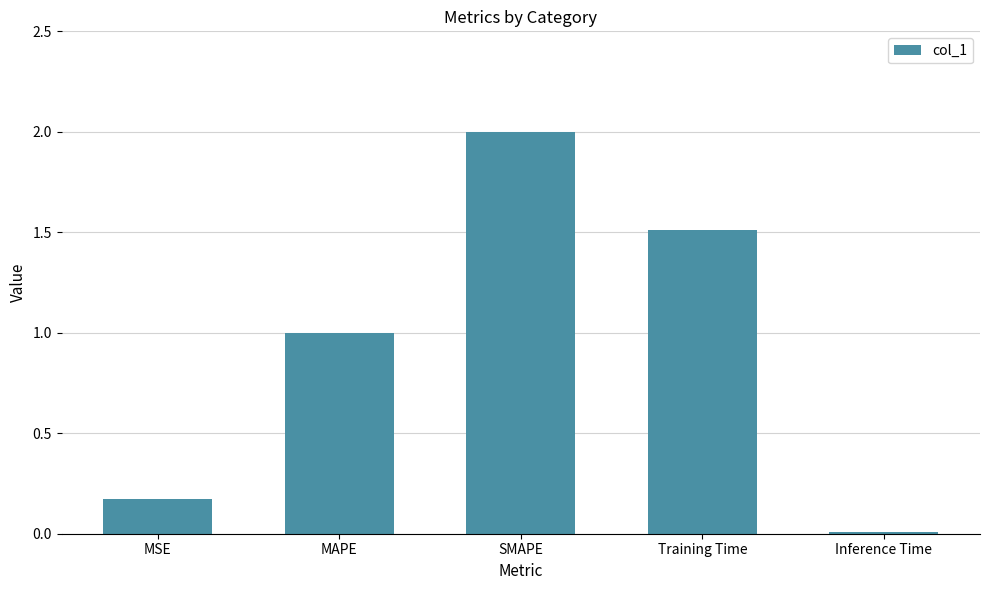

Are the bars horizontal?

No